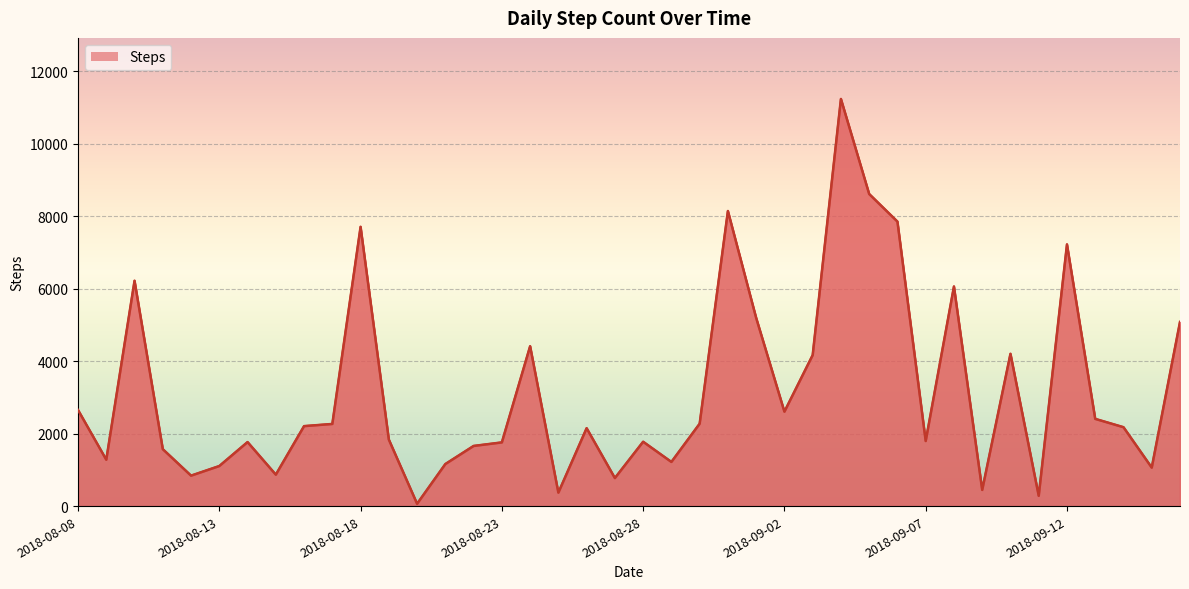

What is the smallest value displayed?

64